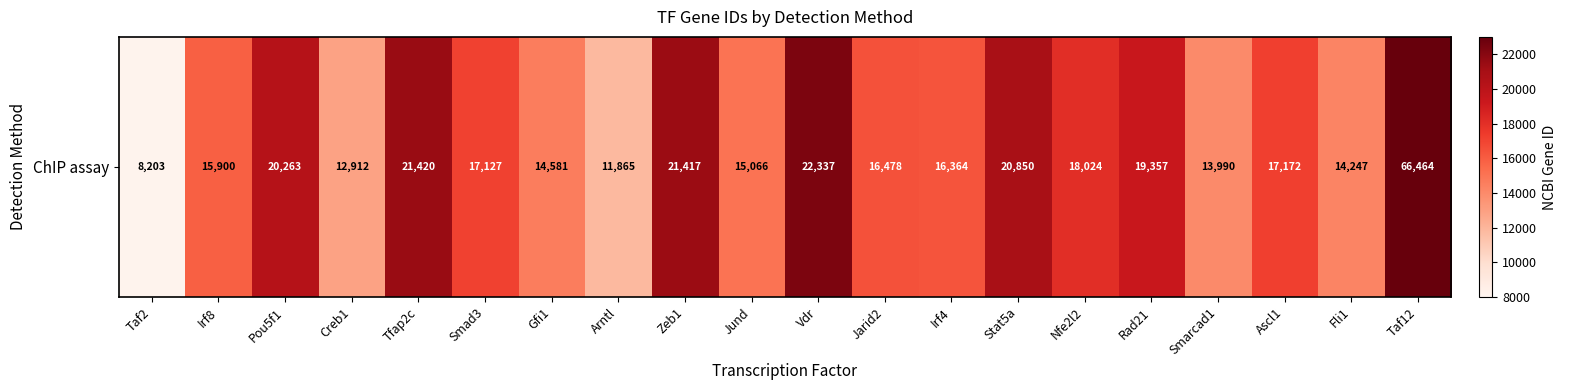

True or false: the data shows 17127 at Smad3.

True